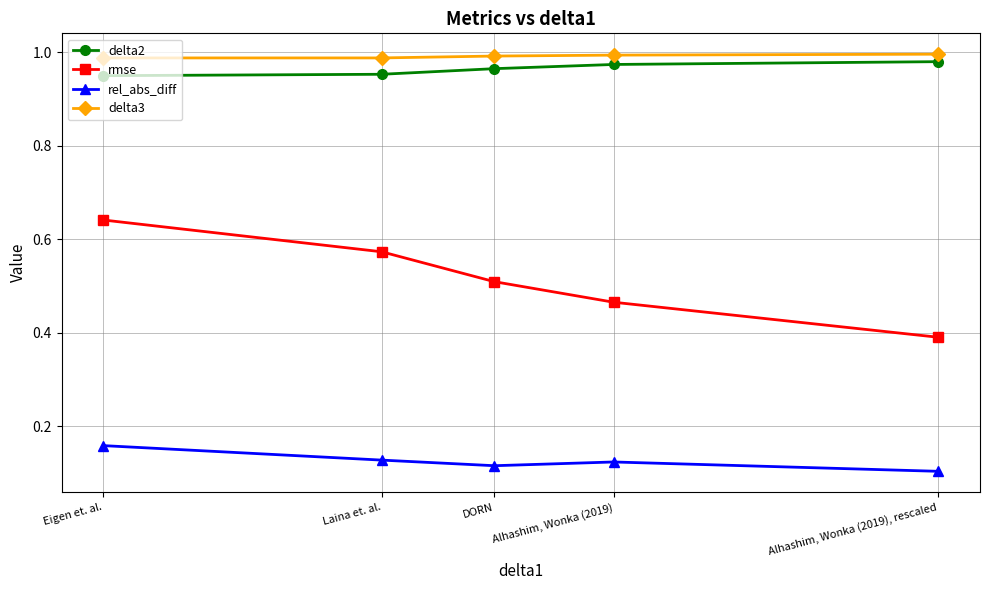

True or false: delta2 and rel_abs_diff cross at least once.

False